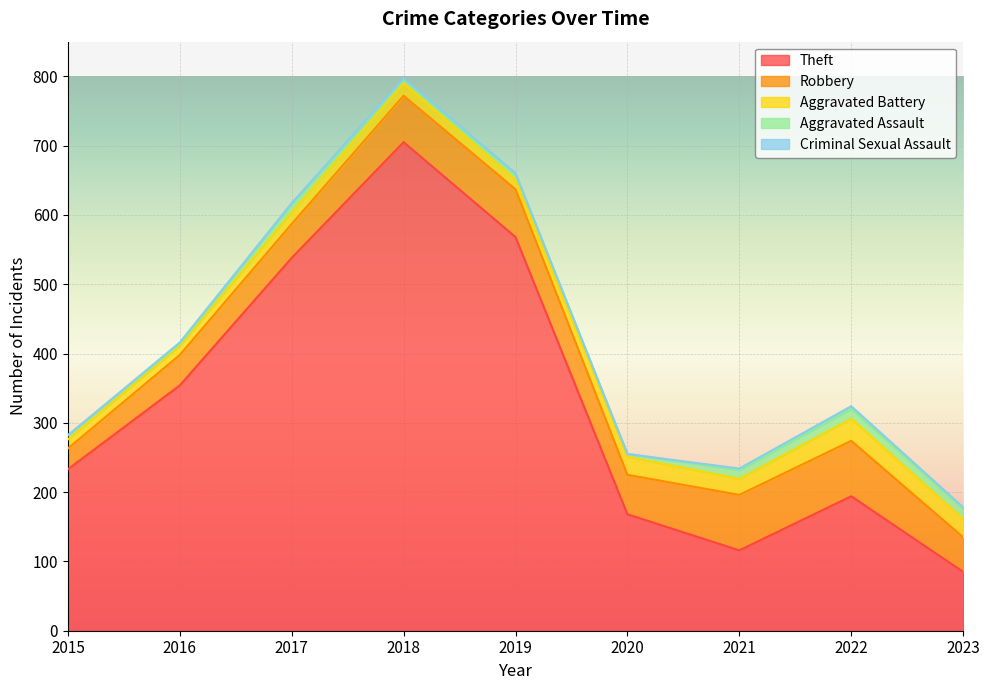

Between 2022 and 2020, which is larger?

2022